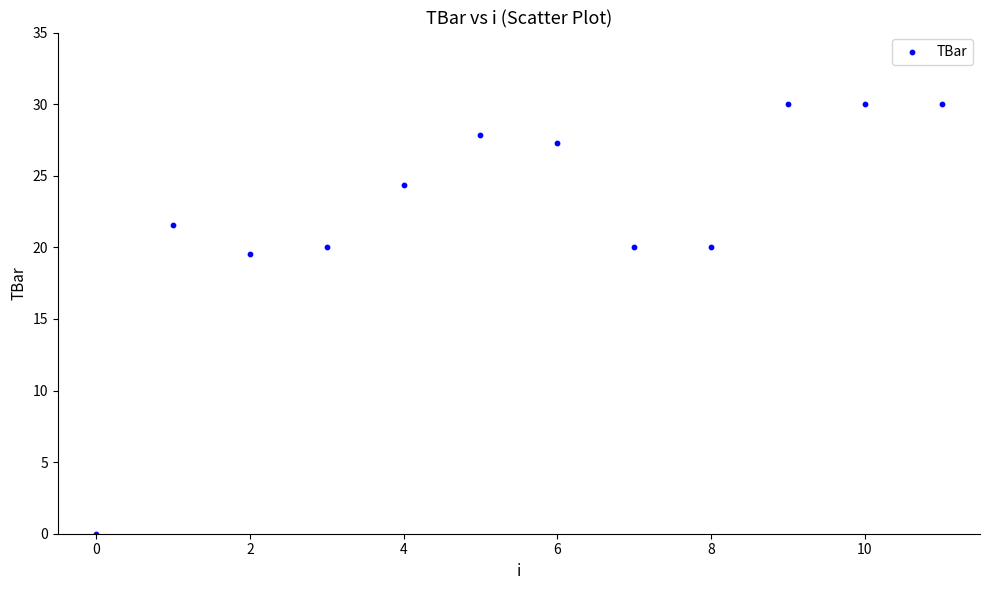

What is the average Y value?

22.5